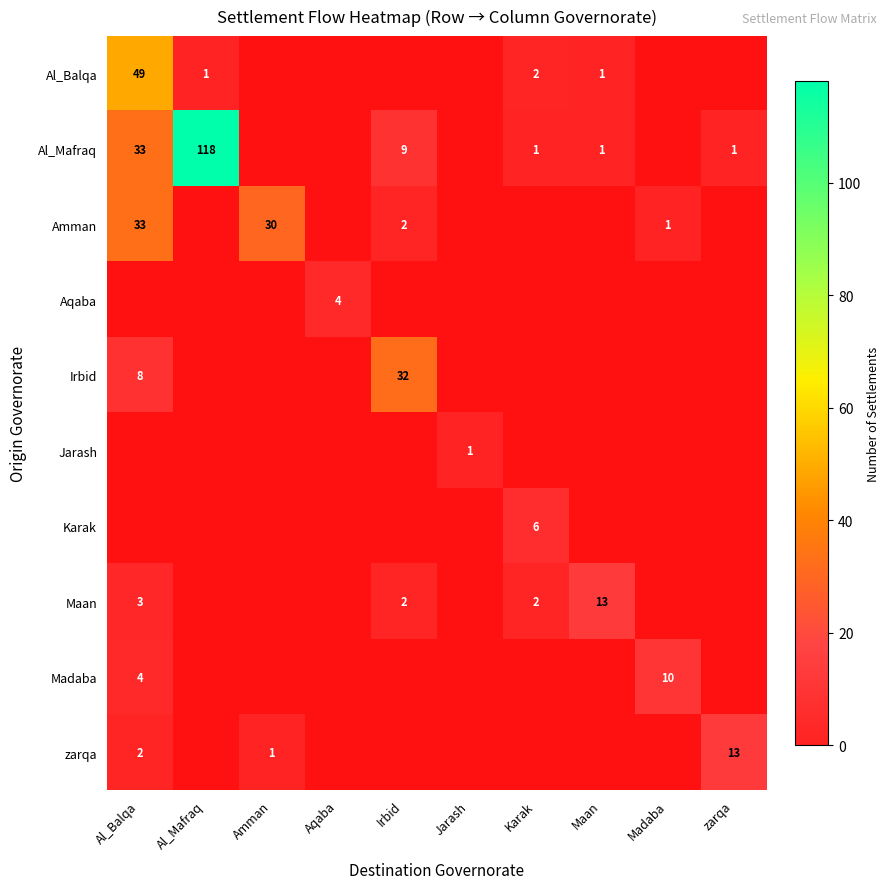

Is the value of Irbid at Al_Balqa greater than the value of Al_Balqa at Al_Balqa?

No